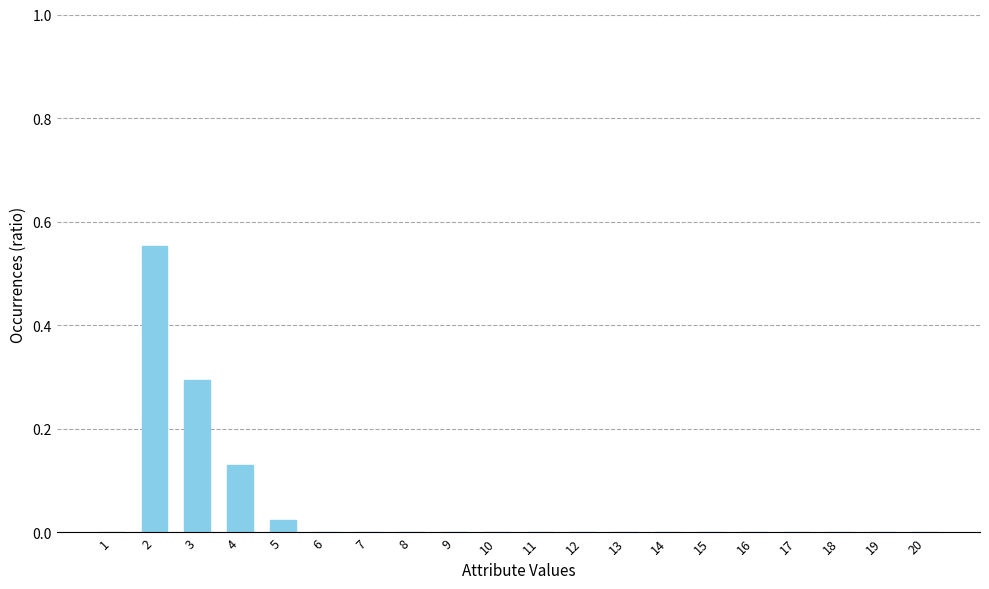

Are the bars horizontal?

No